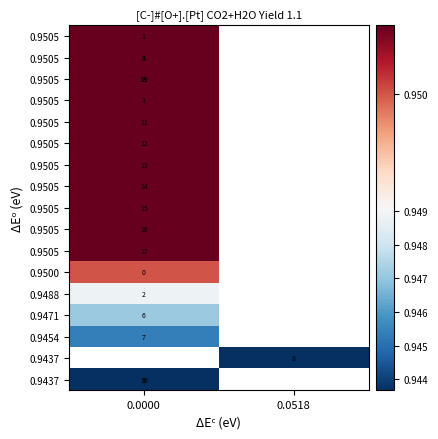

List the series in order of their overall mean, highest first.

row_0, row_1, row_2, row_3, row_4, row_5, row_6, row_7, row_8, row_9, row_10, row_11, row_12, row_13, row_14, row_15, row_16